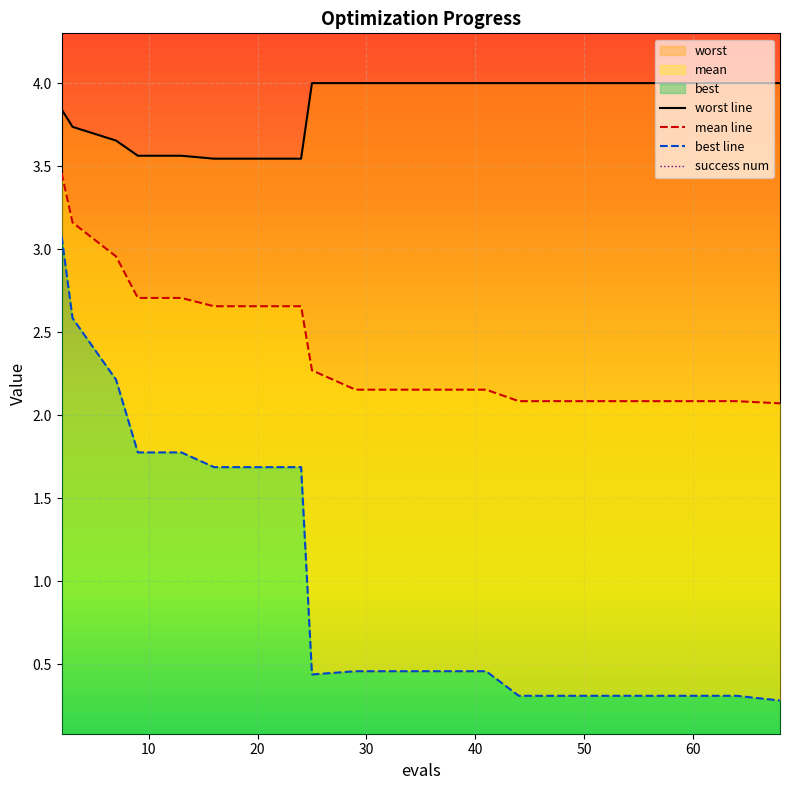

What is the difference between the maximum and minimum values in the worst line series?

0.5